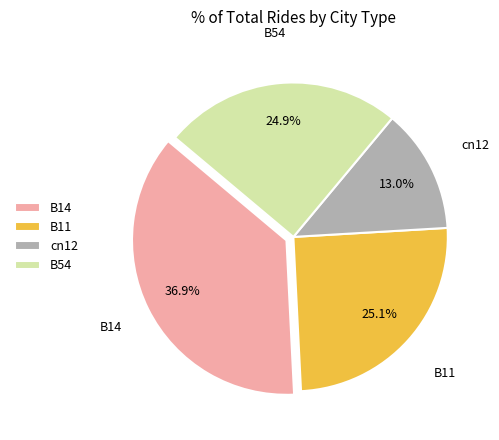

How many slices are in this pie chart?

4